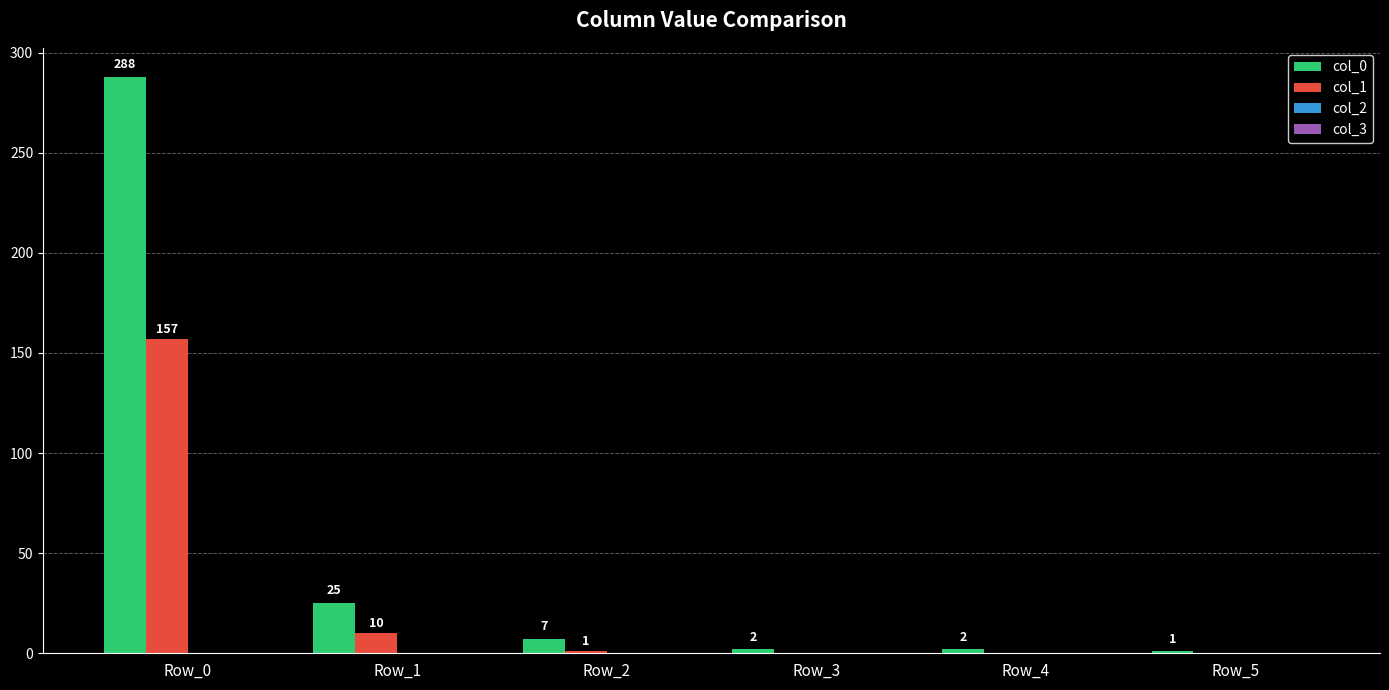

What is the sum of the col_1 values at Row_4 and Row_1?

10